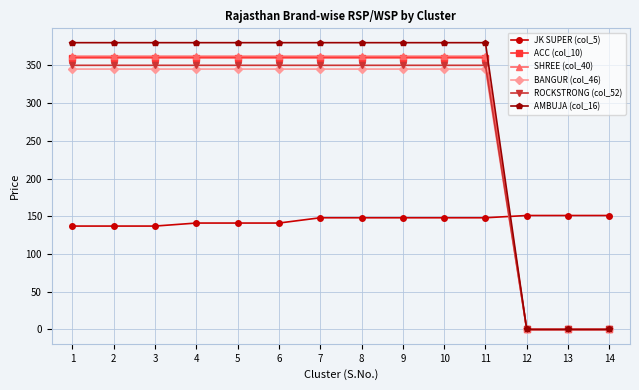

Reading right to left, extract all data points from this chart.

JK SUPER (col_5): 151	151	151	148	148	148	148	148	141	141	141	137	137	137
ACC (col_10): 0	0	0	360	360	360	360	360	360	360	360	360	360	360
SHREE (col_40): 0	0	0	362	362	362	362	362	362	362	362	362	362	362
BANGUR (col_46): 0	0	0	345	345	345	345	345	345	345	345	345	345	345
ROCKSTRONG (col_52): 0	0	0	350	350	350	350	350	350	350	350	350	350	350
AMBUJA (col_16): 0	0	0	380	380	380	380	380	380	380	380	380	380	380